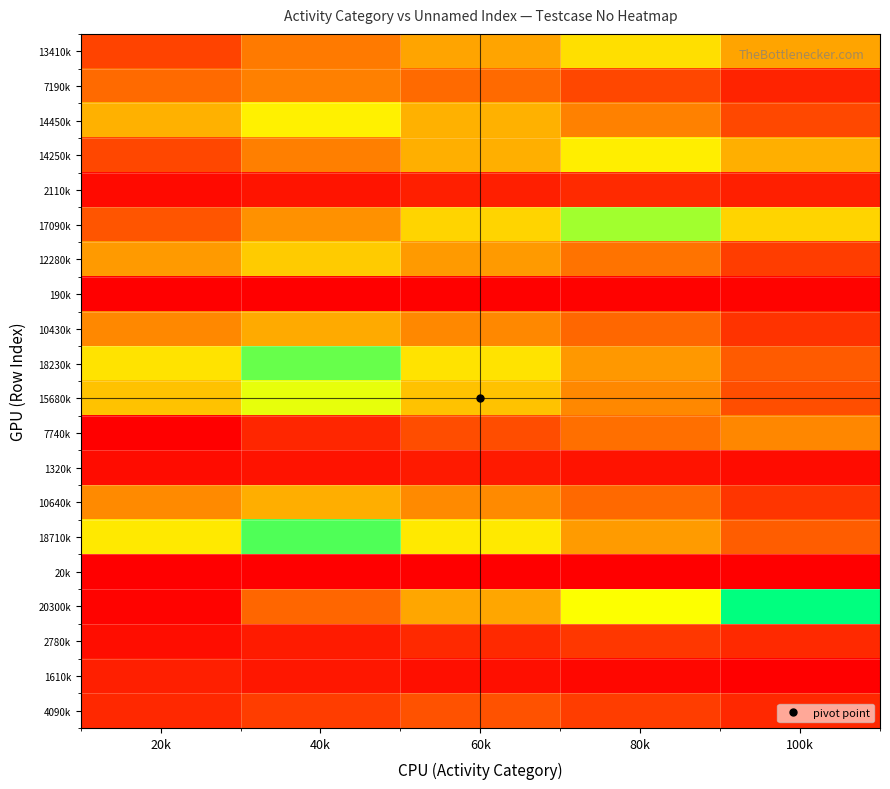

At how many categories does at least one series exceed 0?

5